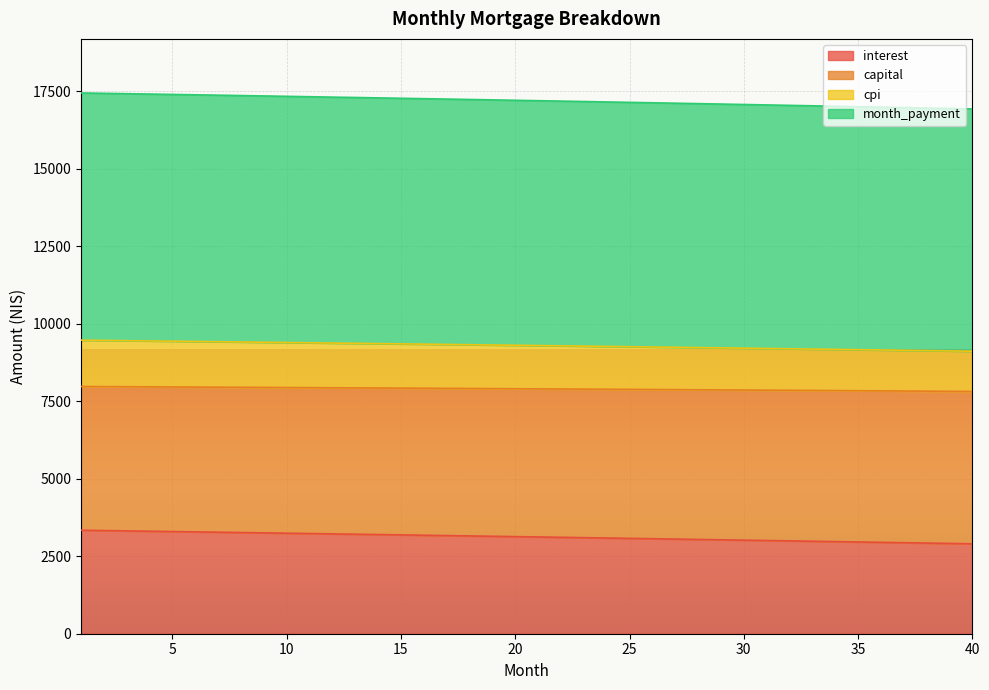

Does the chart display data point markers on the line(s)?

No